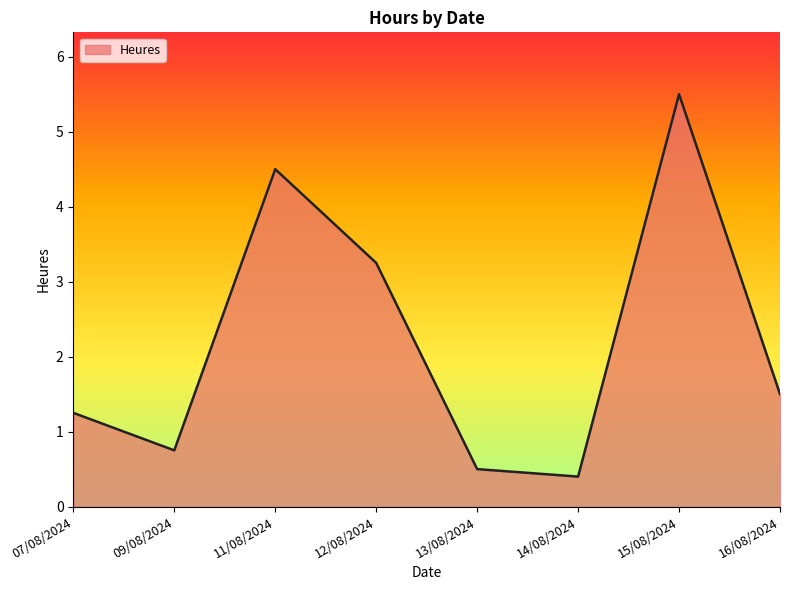

What is the ratio of the value at 09/08/2024 to the value at 16/08/2024?

0.5